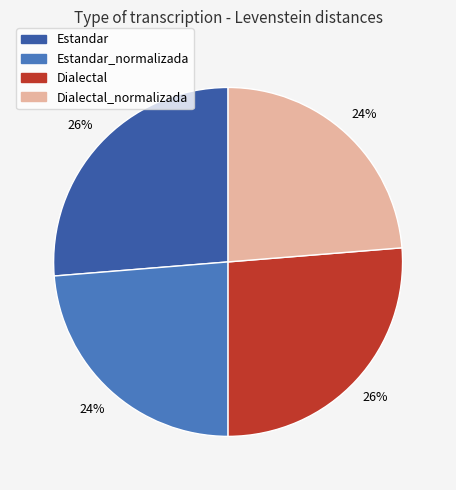

To the nearest percent, what is the average slice percentage?

25%